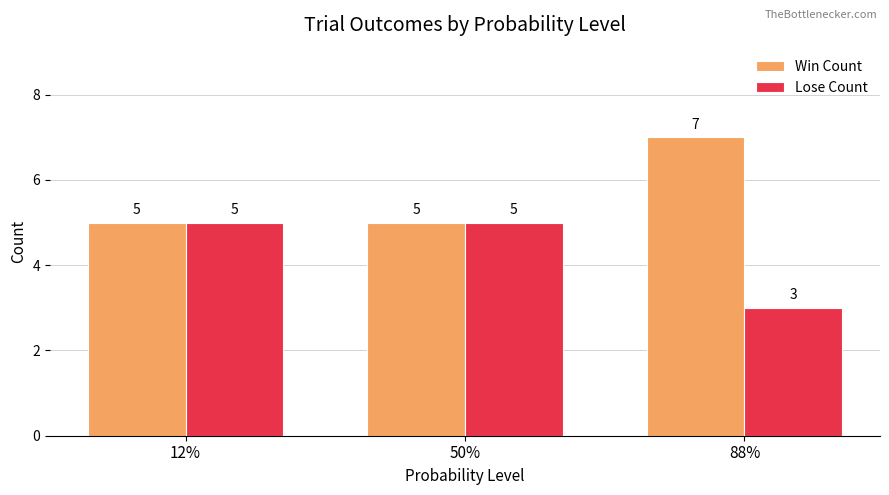

What is the difference between the highest and lowest values at 88%?

4